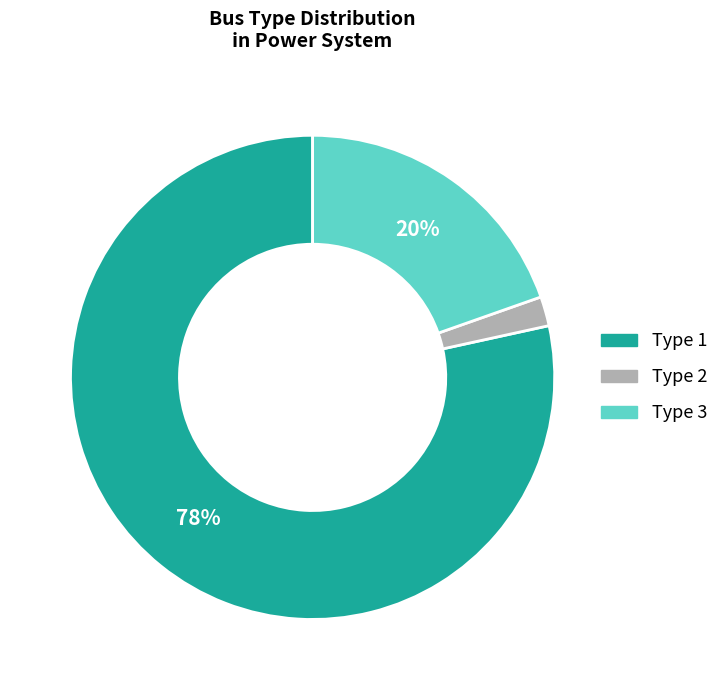

Count the number of slices in the pie.

3